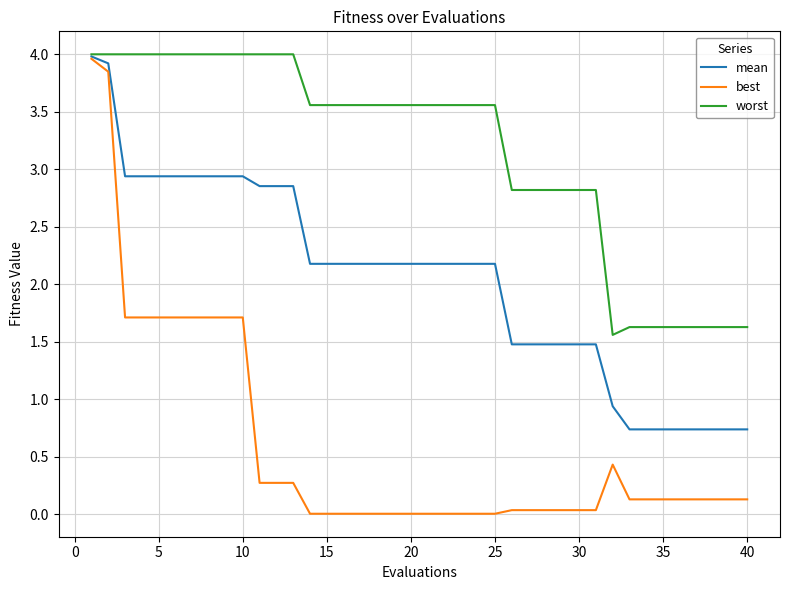

Rank the series by their average value, from highest to lowest.

worst, mean, best